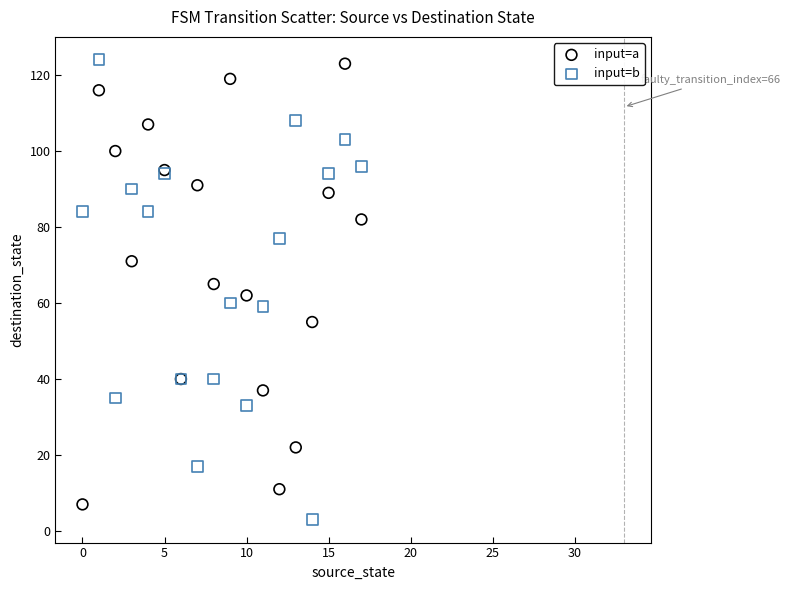

Which series reaches the minimum Y coordinate?

input=b